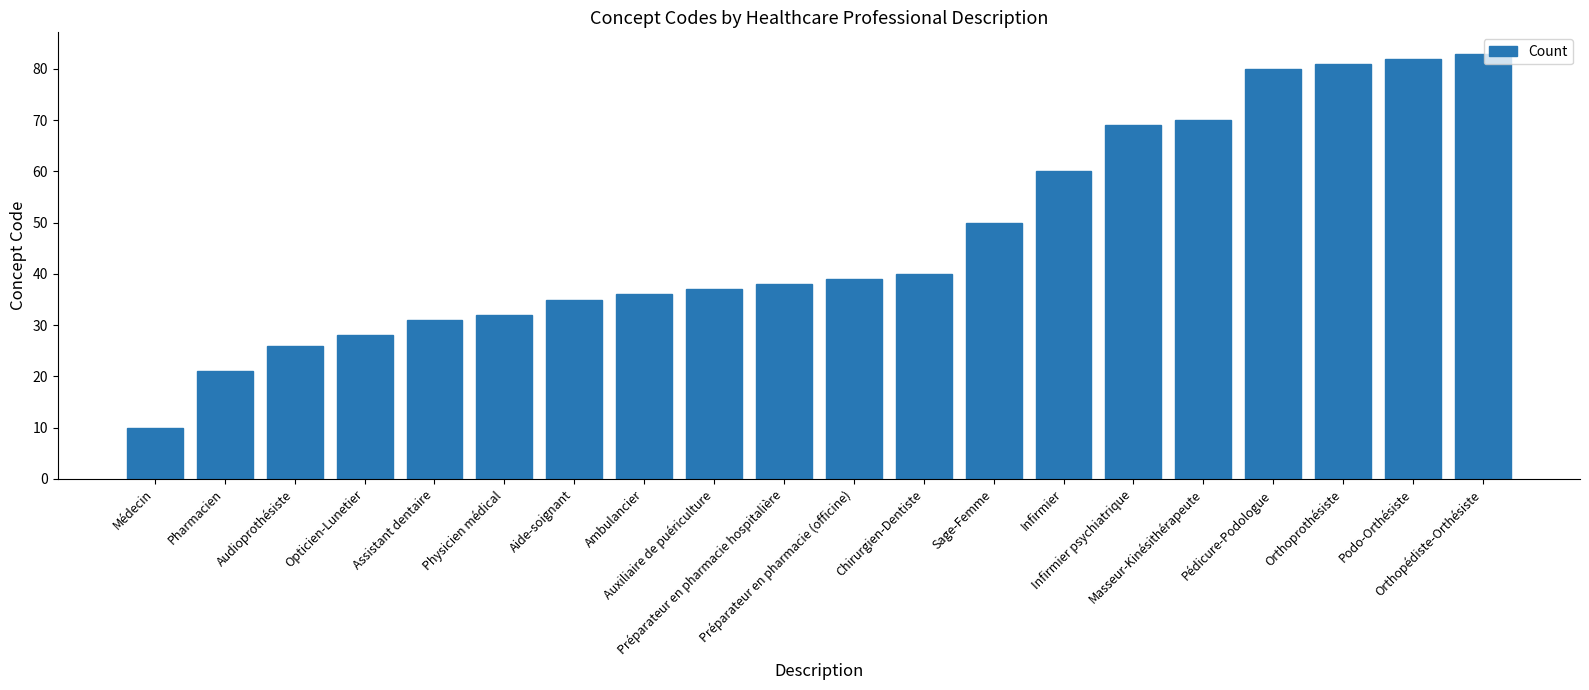

Read the value at Auxiliaire de puériculture.

37